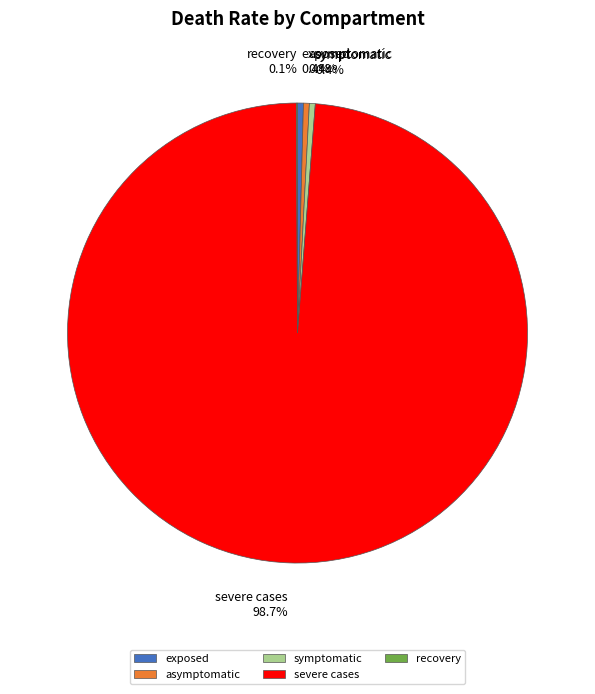

Which slice is the largest?

severe cases